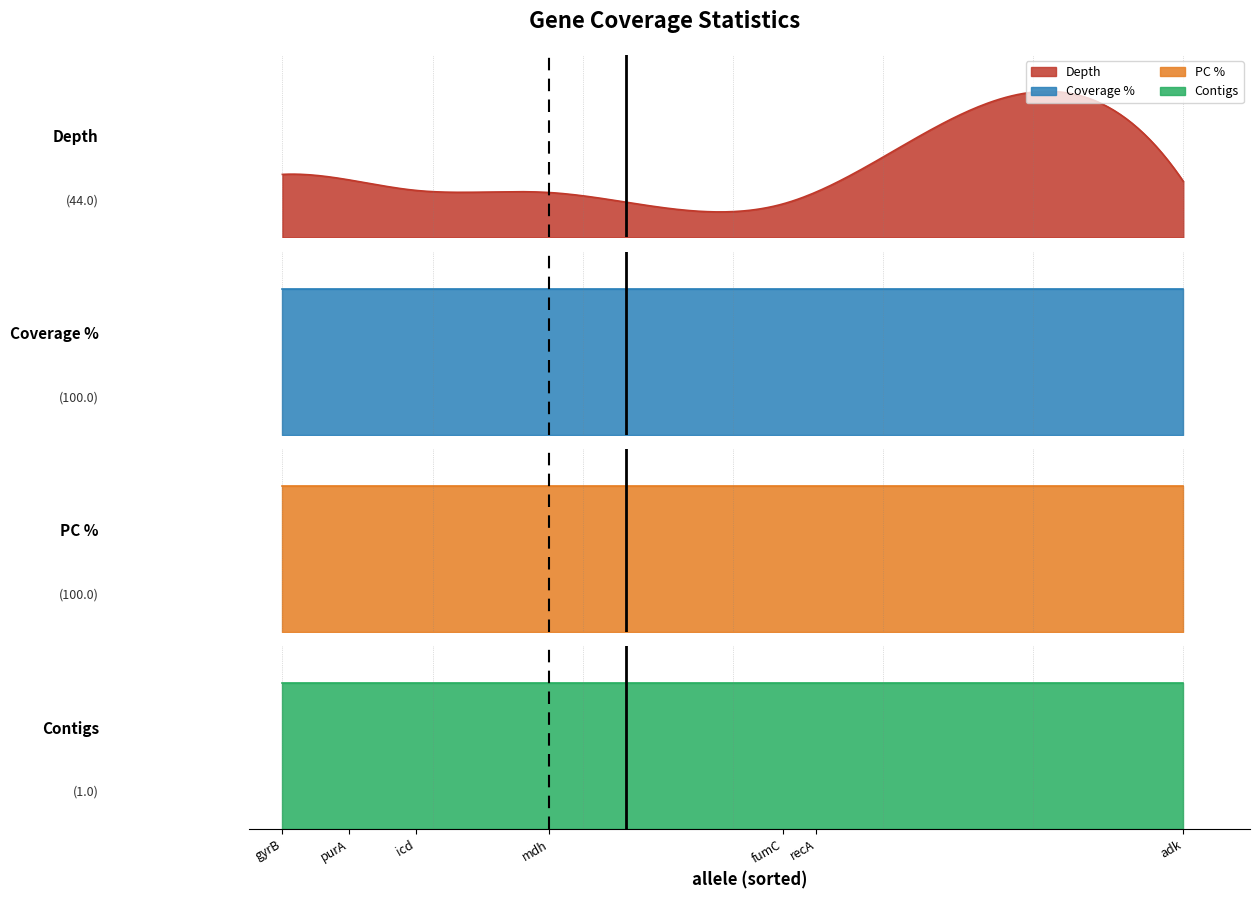

The depth series shows 73.1 at purA. True or false?

False